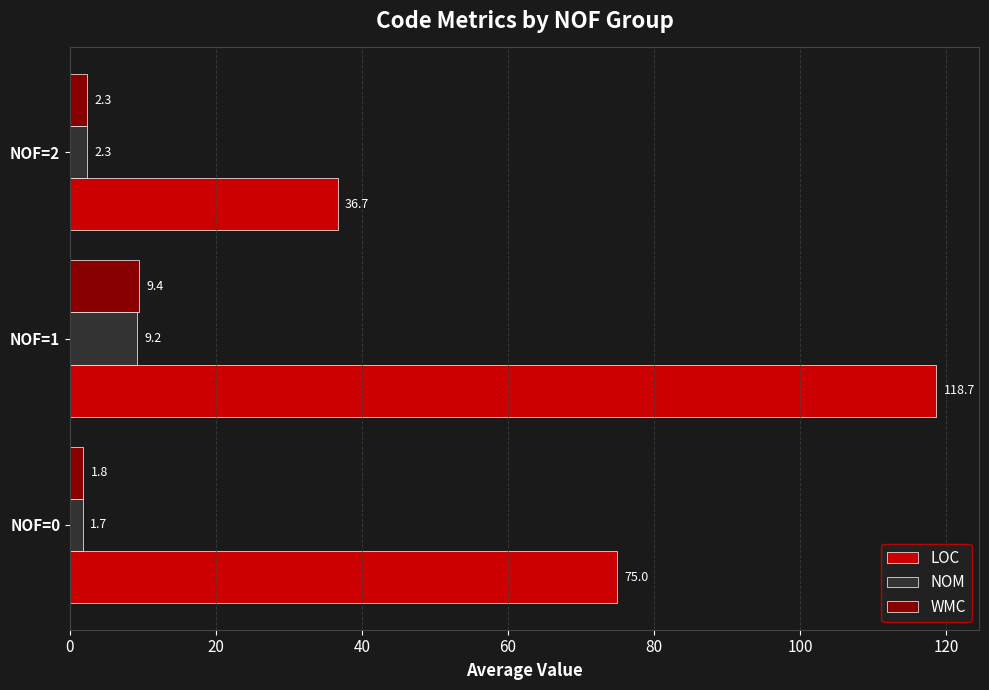

What is the minimum value shown in the chart?

1.7